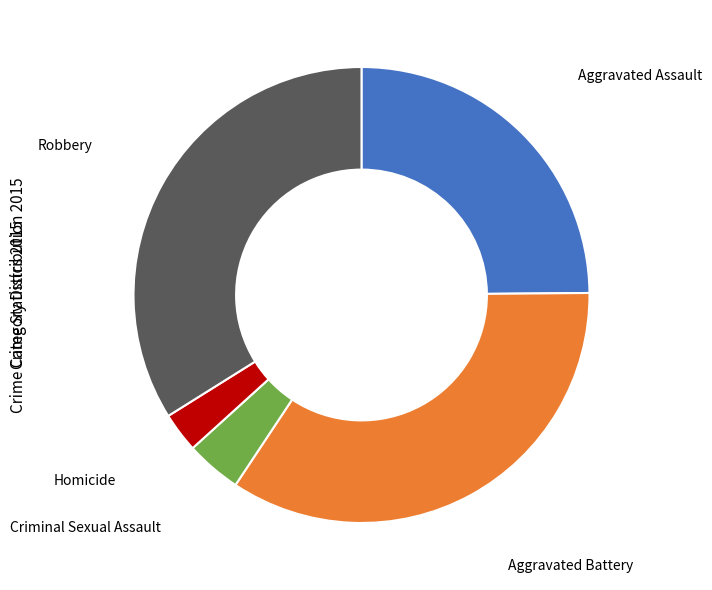

Rank the categories by value from lowest to highest.

Homicide, Criminal Sexual Assault, Aggravated Assault, Robbery, Aggravated Battery